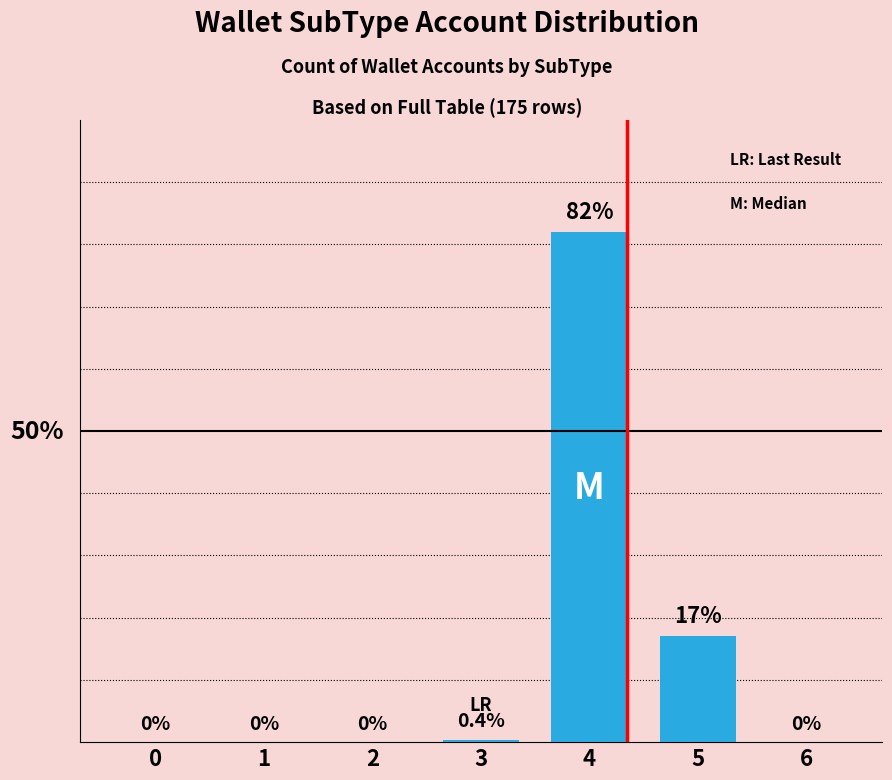

What is the sum of the values at 2 and 3?

0.4